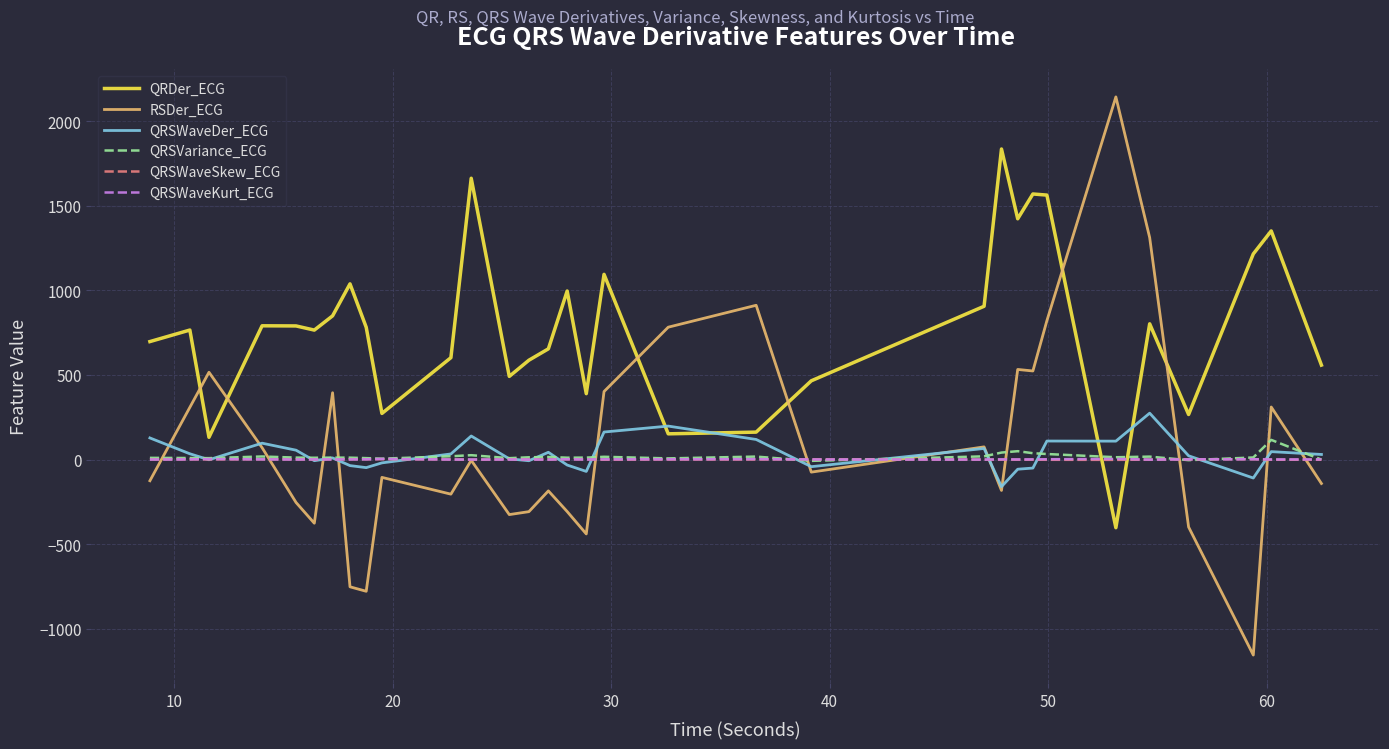

Which series has the largest total across all categories?

QRDer_ECG